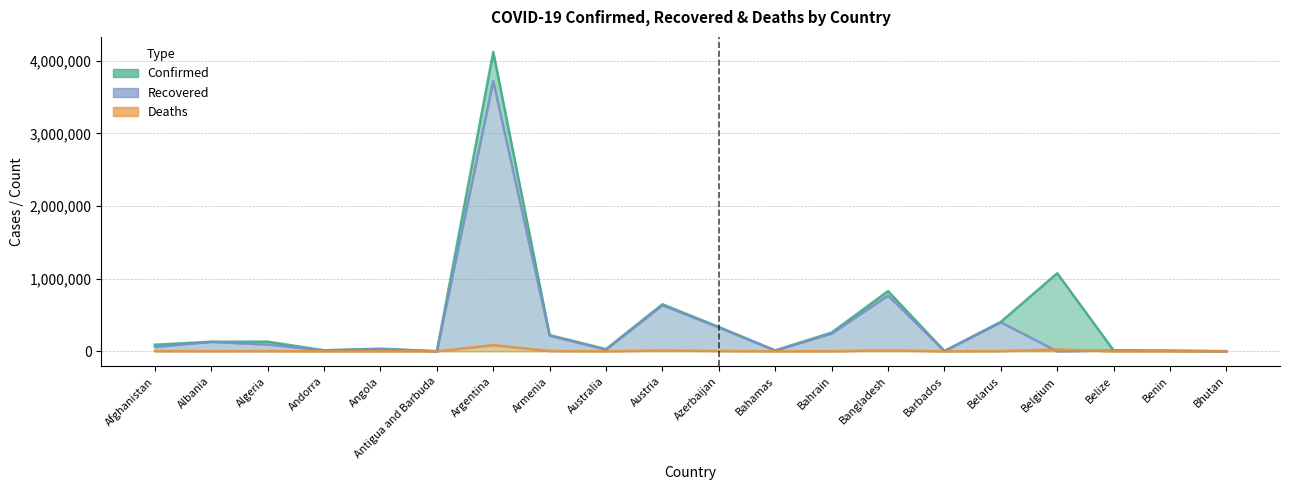

True or false: Recovered has a value of 244579 at Bahrain.

True